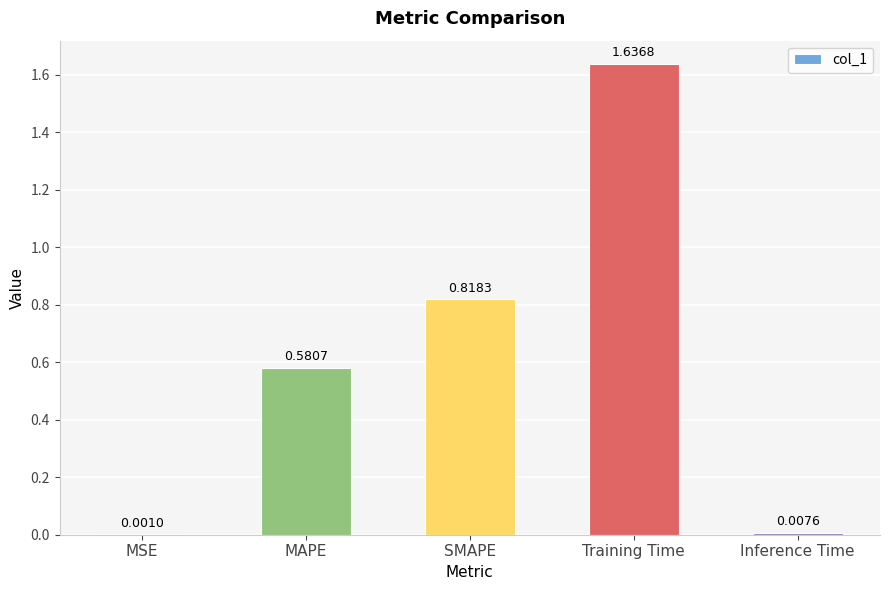

What is the change in value from MAPE to SMAPE?

+0.2